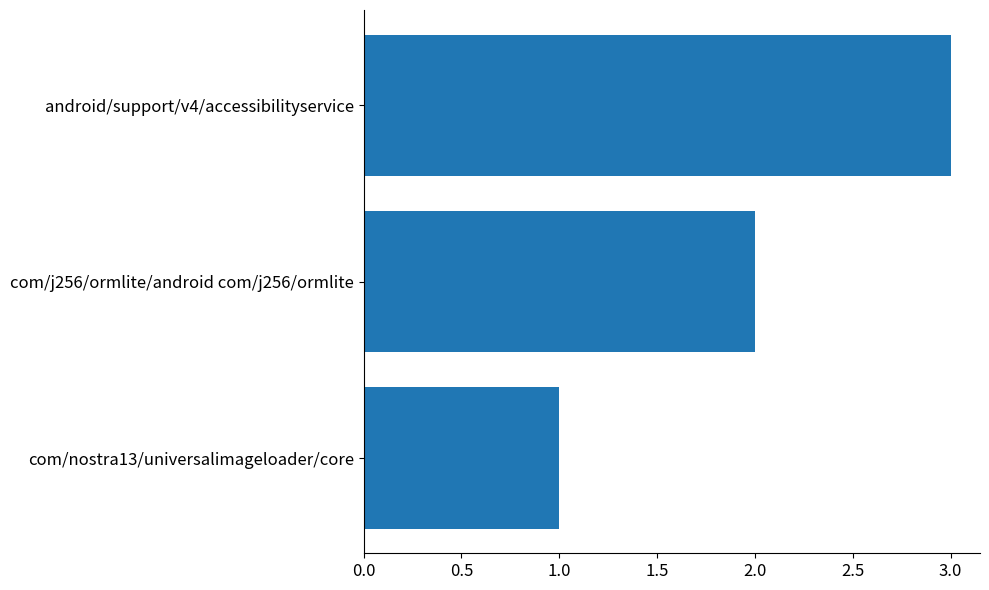

Which has a higher value, android/support/v4/accessibilityservice or com/nostra13/universalimageloader/core?

android/support/v4/accessibilityservice